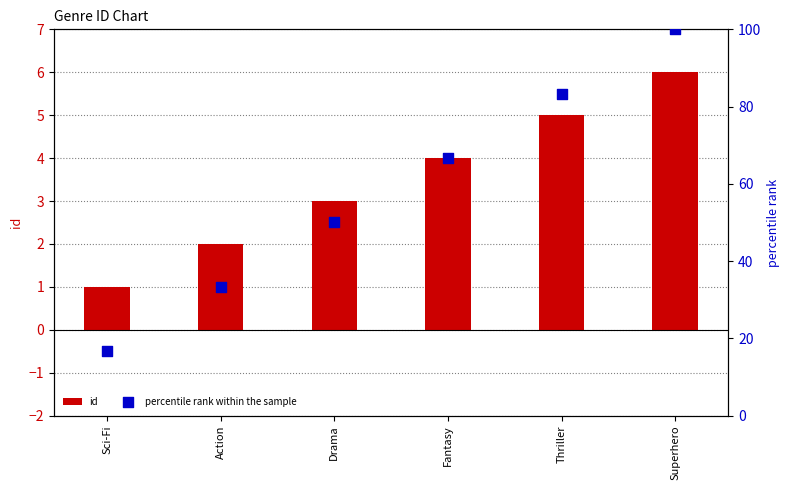

What are all the series names shown in the legend?

id, percentile rank within the sample